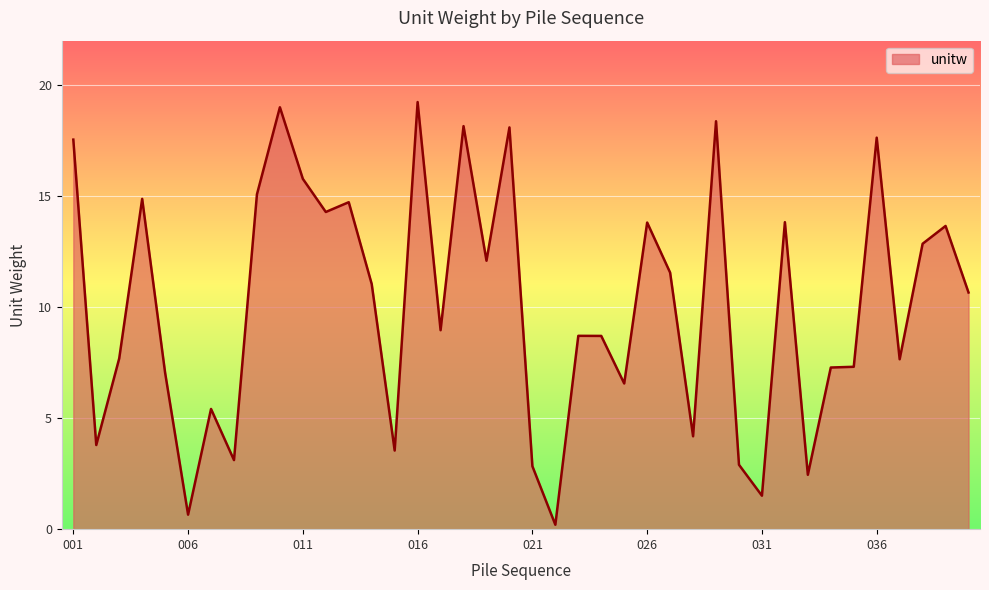

What is the greatest value displayed?

19.2